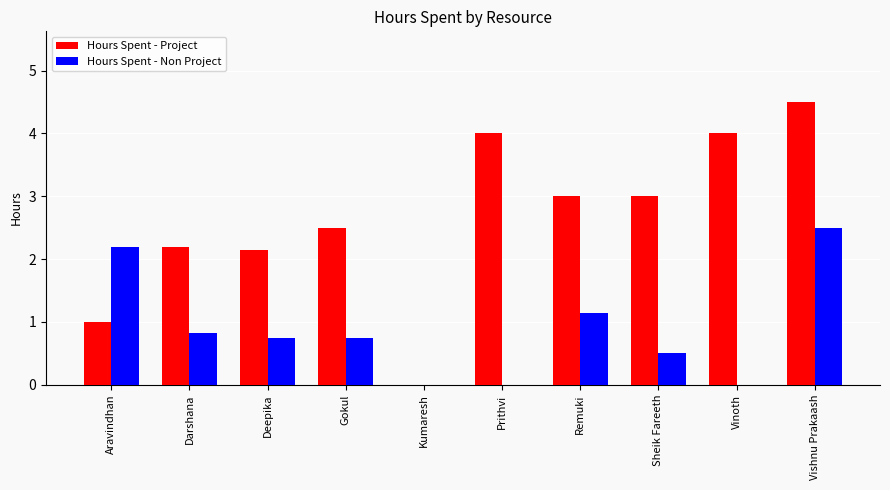

Which label corresponds to the largest value in the chart?

Vishnu Prakaash